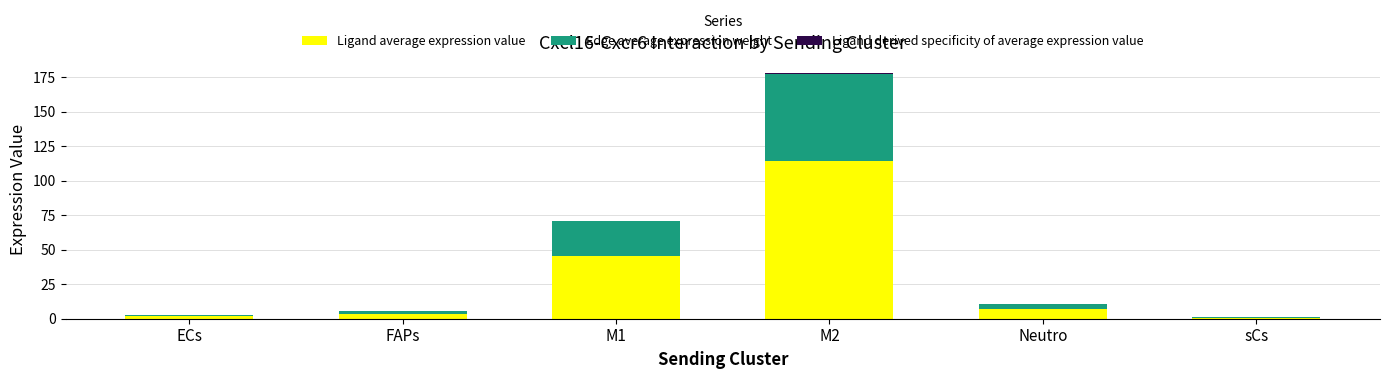

Count the number of categories in the chart.

6